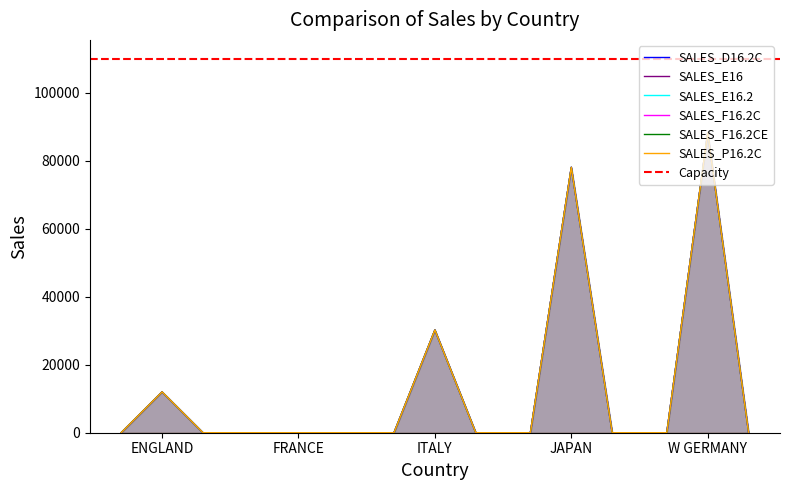

How many distinct data groups are displayed?

6